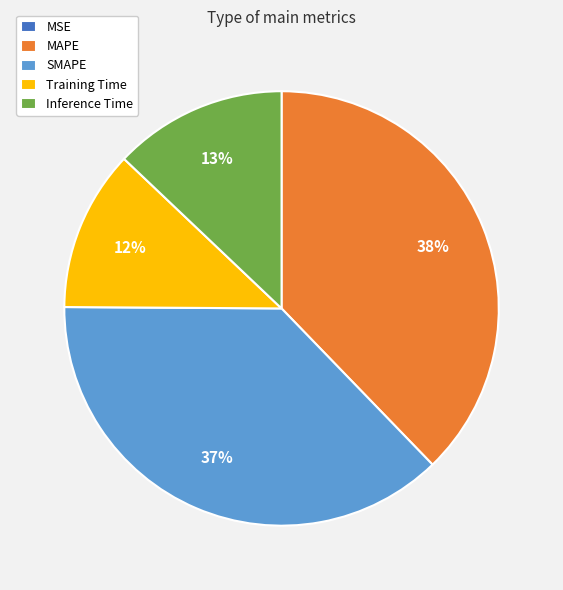

Do Training Time and SMAPE together represent more than half of the pie?

No